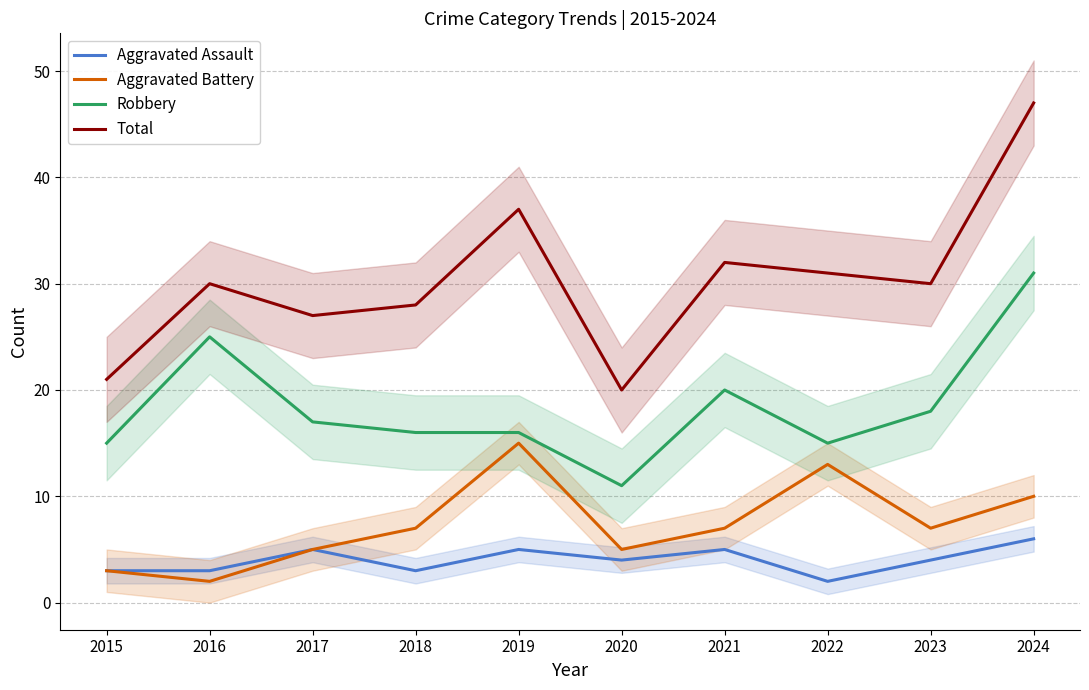

True or false: Total and Aggravated Battery intersect in this chart.

False